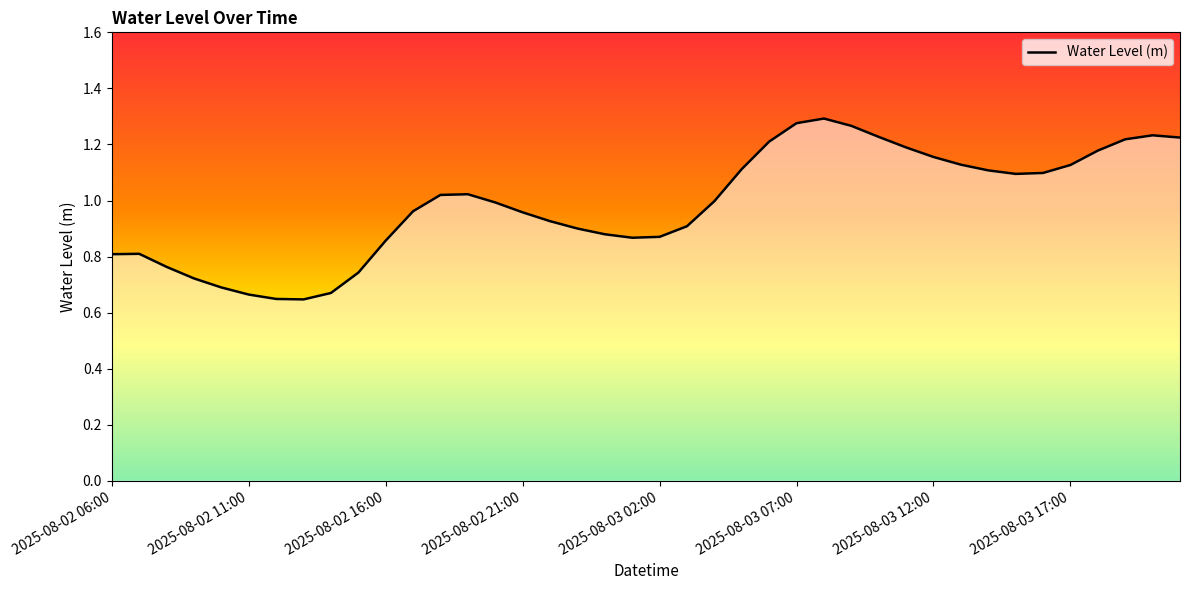

Does the chart display data point markers on the line(s)?

No